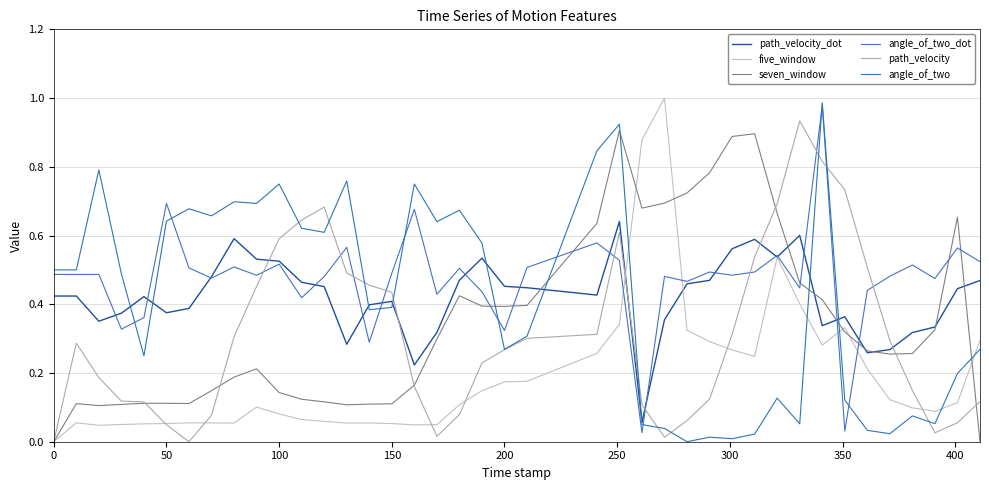

How many lines are shown in the chart?

6